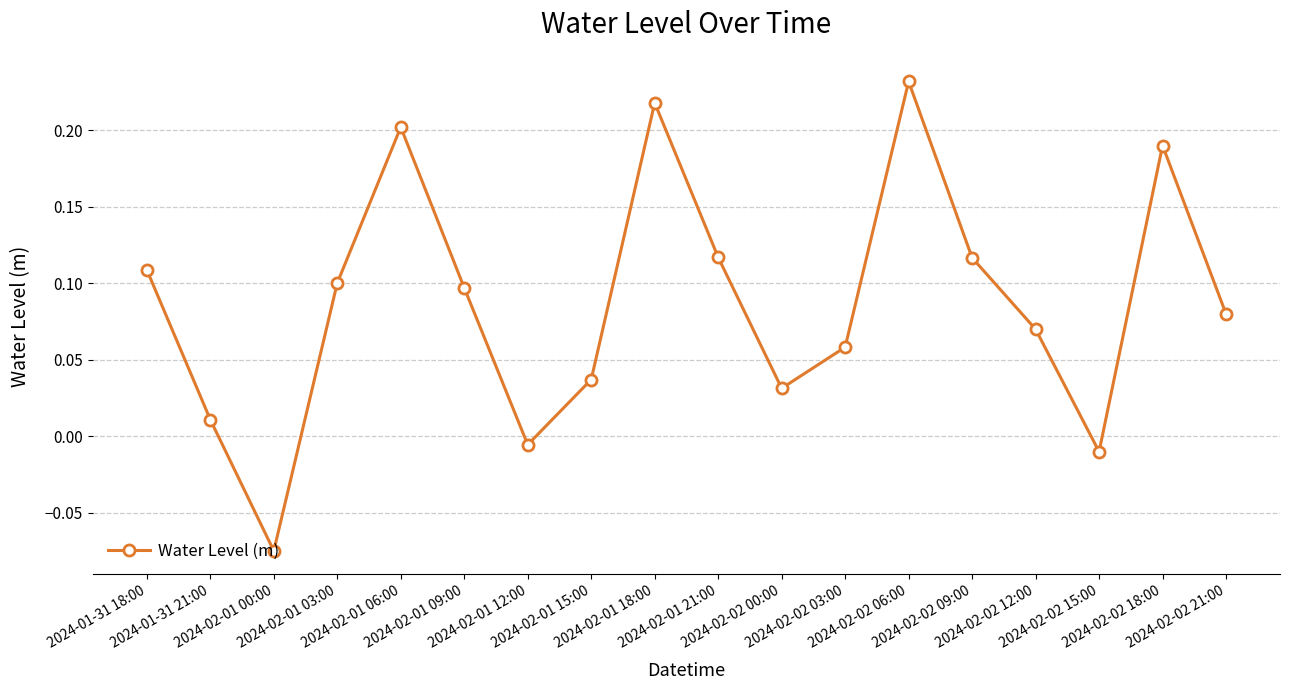

How many points are higher than both their immediate neighbors (excluding endpoints)?

4